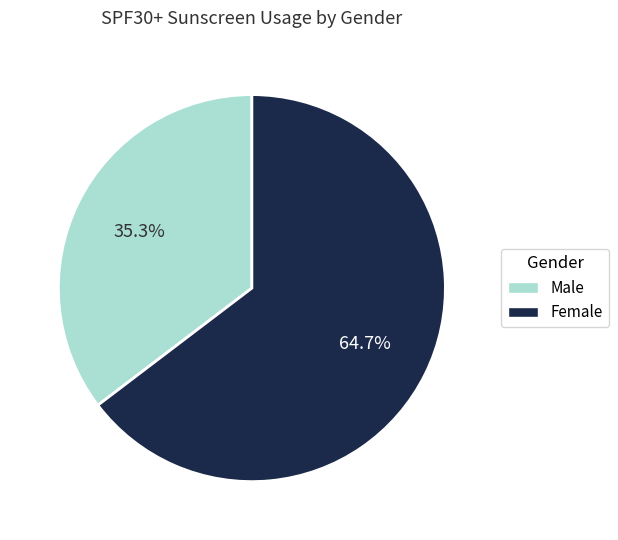

Does any single category account for the majority?

Yes